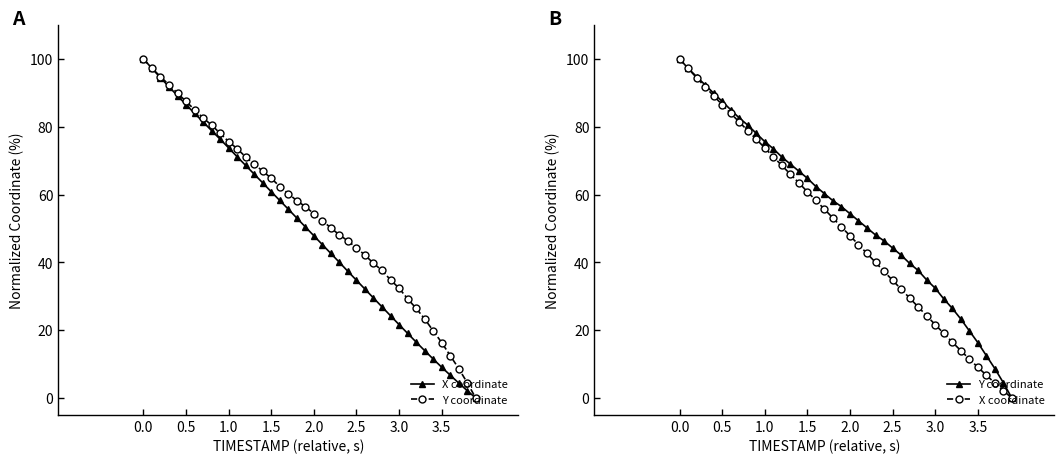

What is the difference between the maximum and second lowest values in the X coordinate series?

97.8